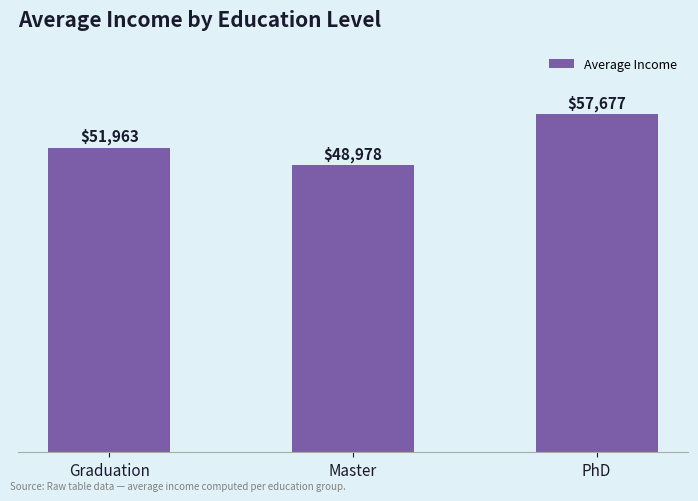

What is the approximate value at PhD?

57677.1